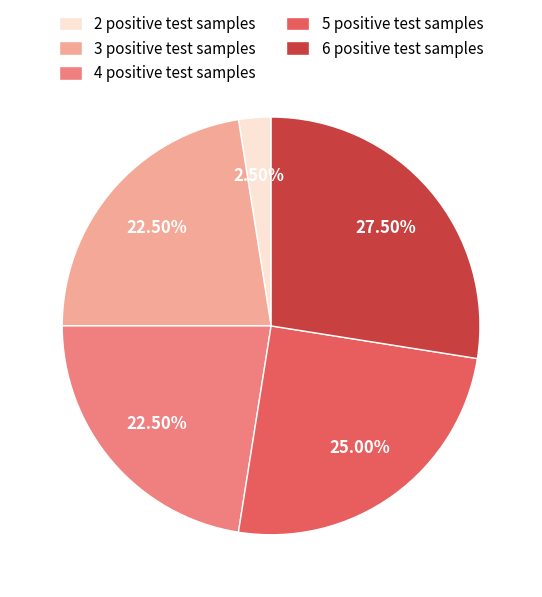

Which has a higher value, 6 positive test samples or 2 positive test samples?

6 positive test samples